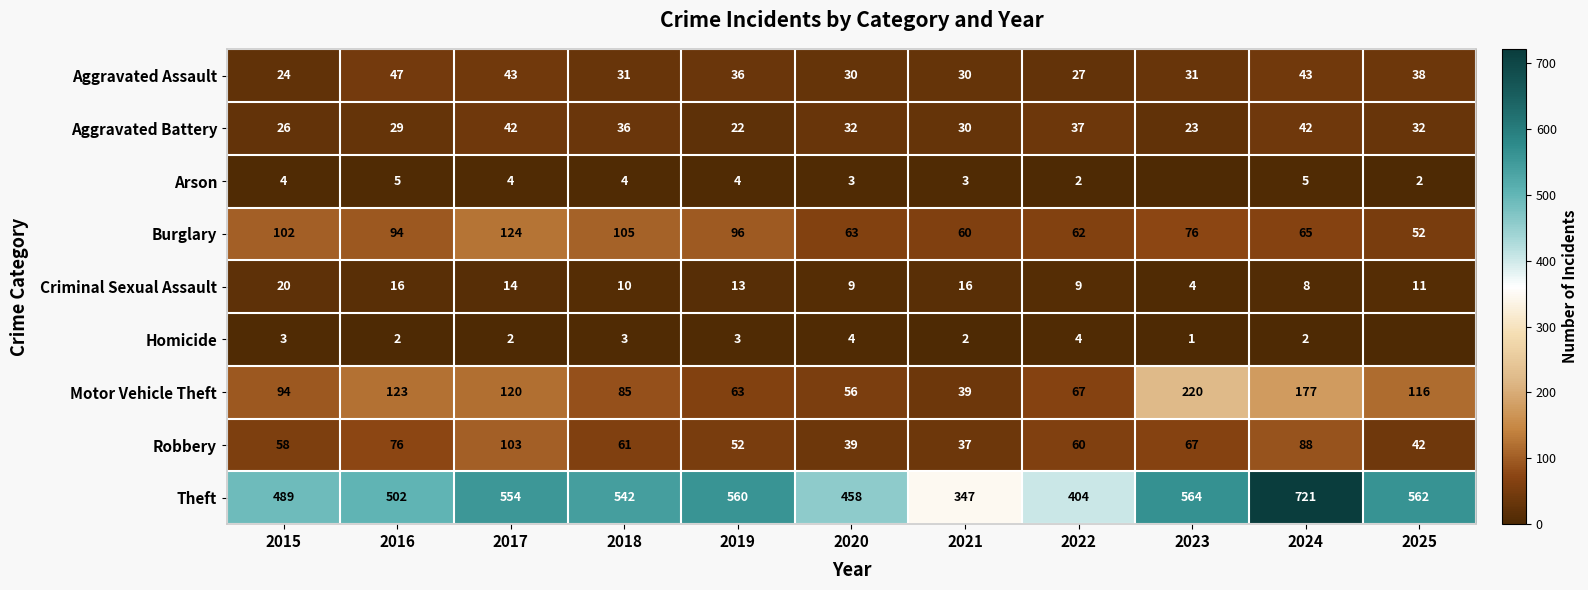

At which label does Criminal Sexual Assault first exceed 11?

2015